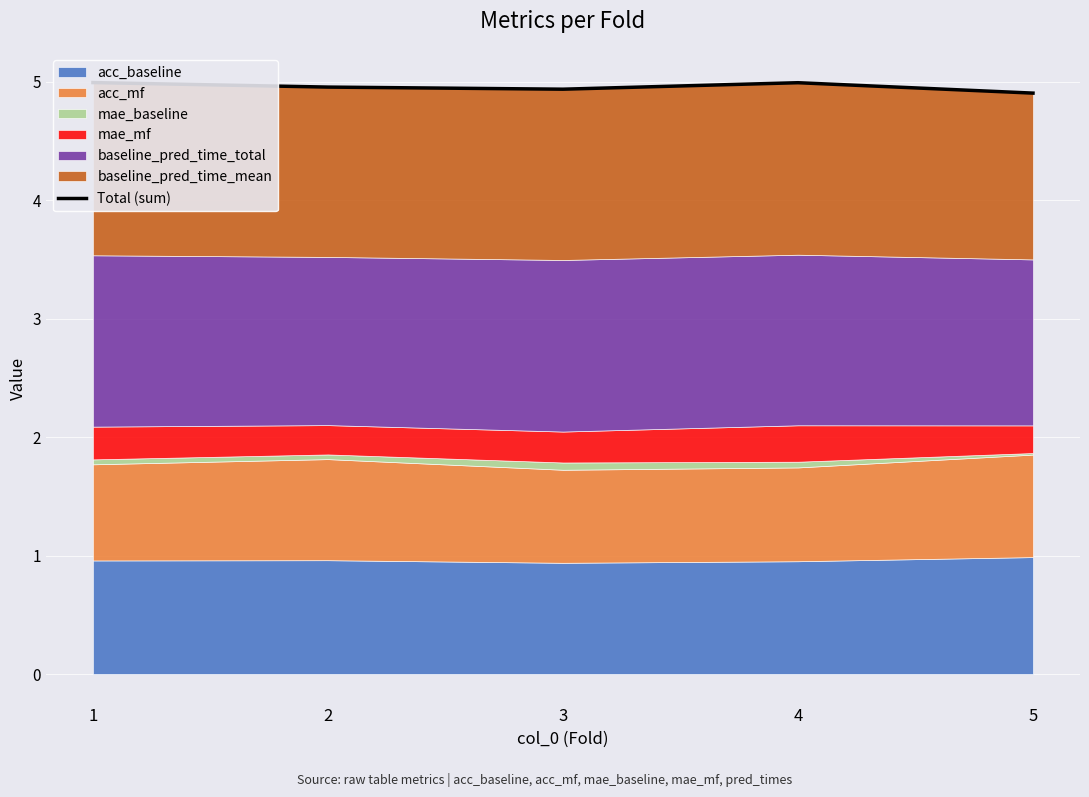

Where is the first local minimum?

3